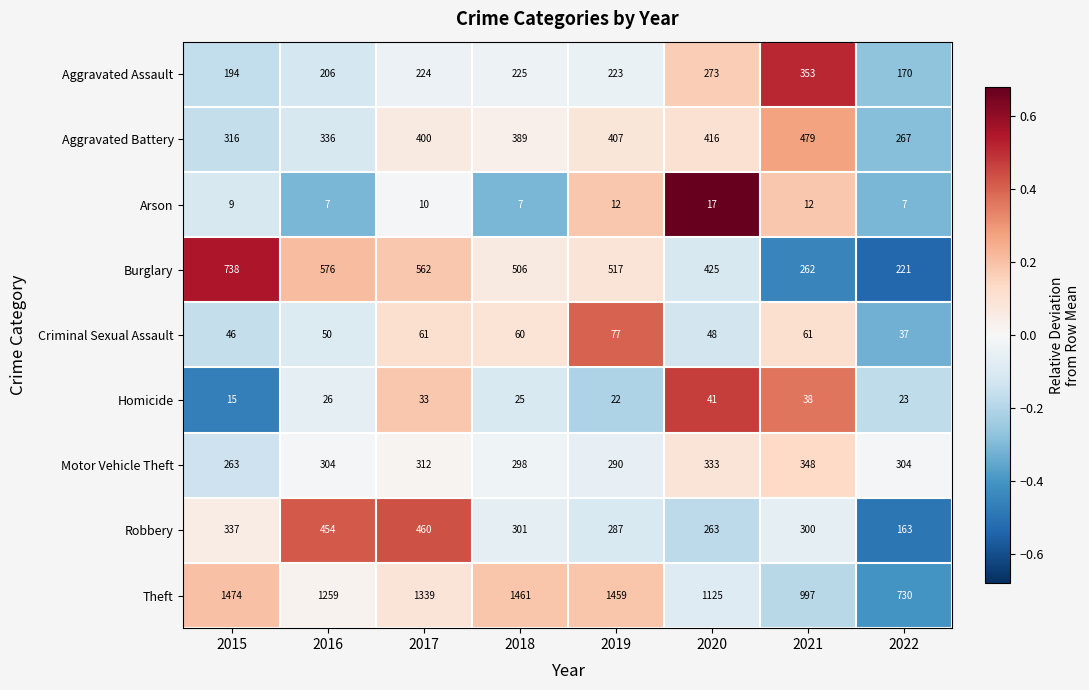

What is the smallest value displayed?

7